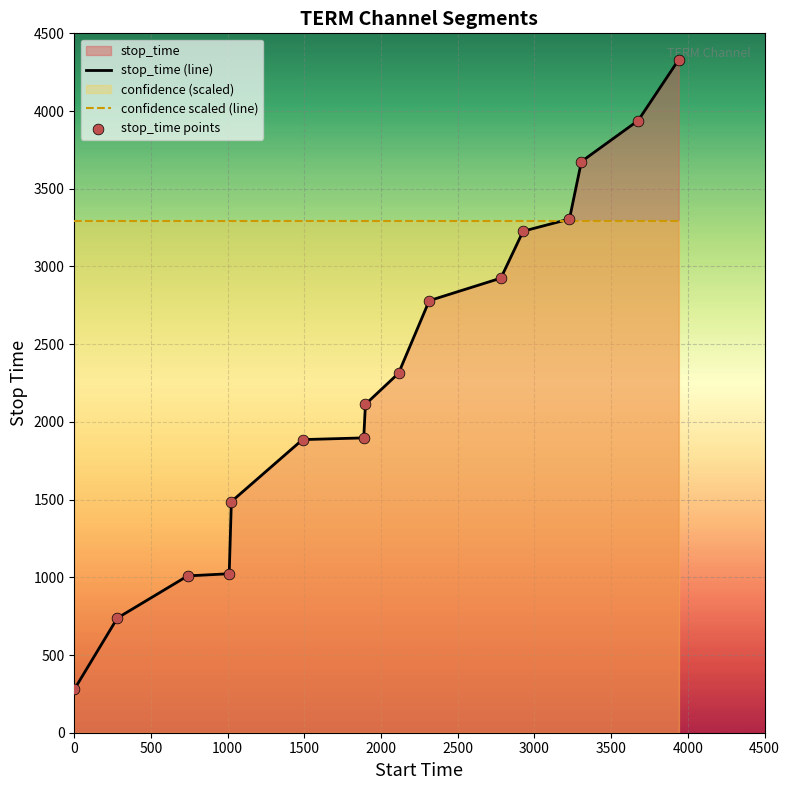

Which series has the largest total across all categories?

confidence scaled (line)